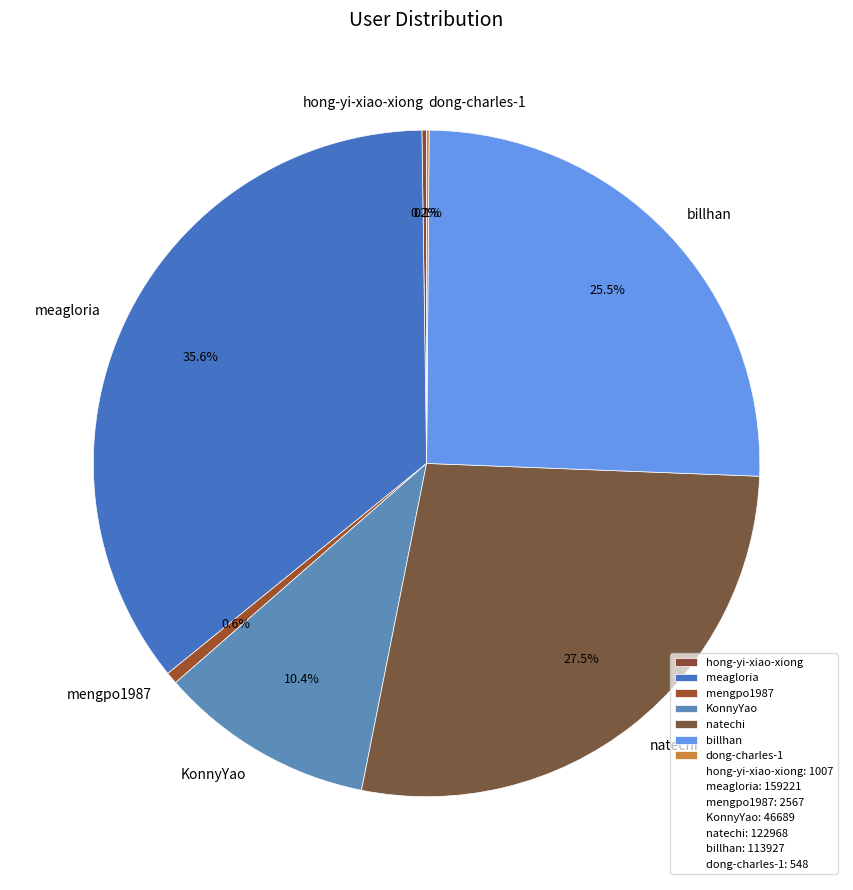

Is mengpo1987 the majority of the pie?

No